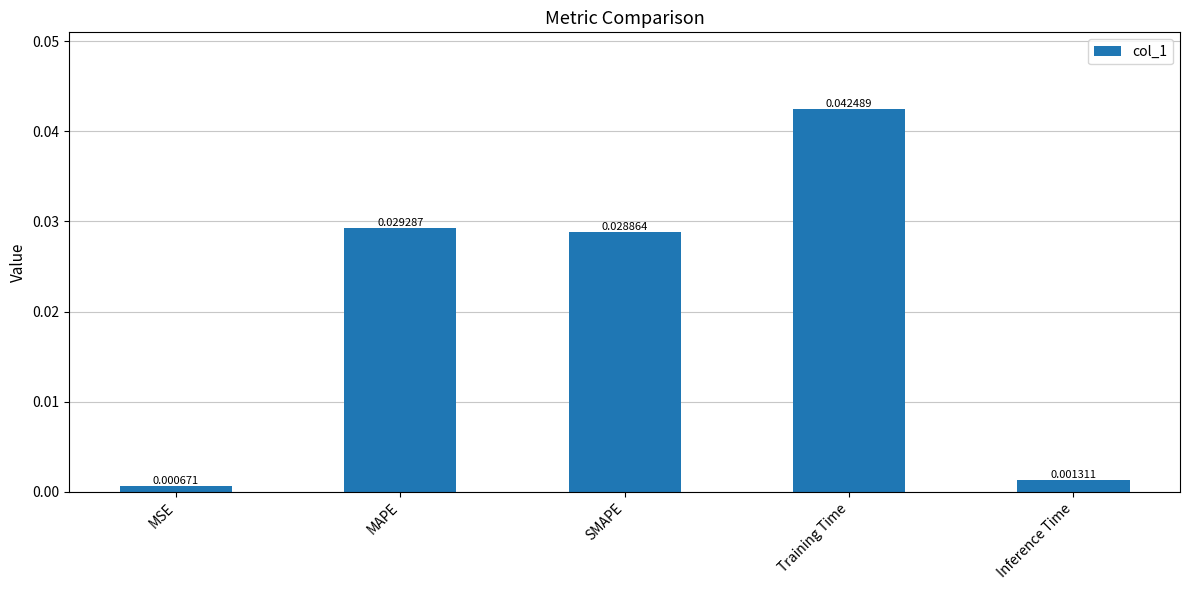

How many series are shown in this chart?

1